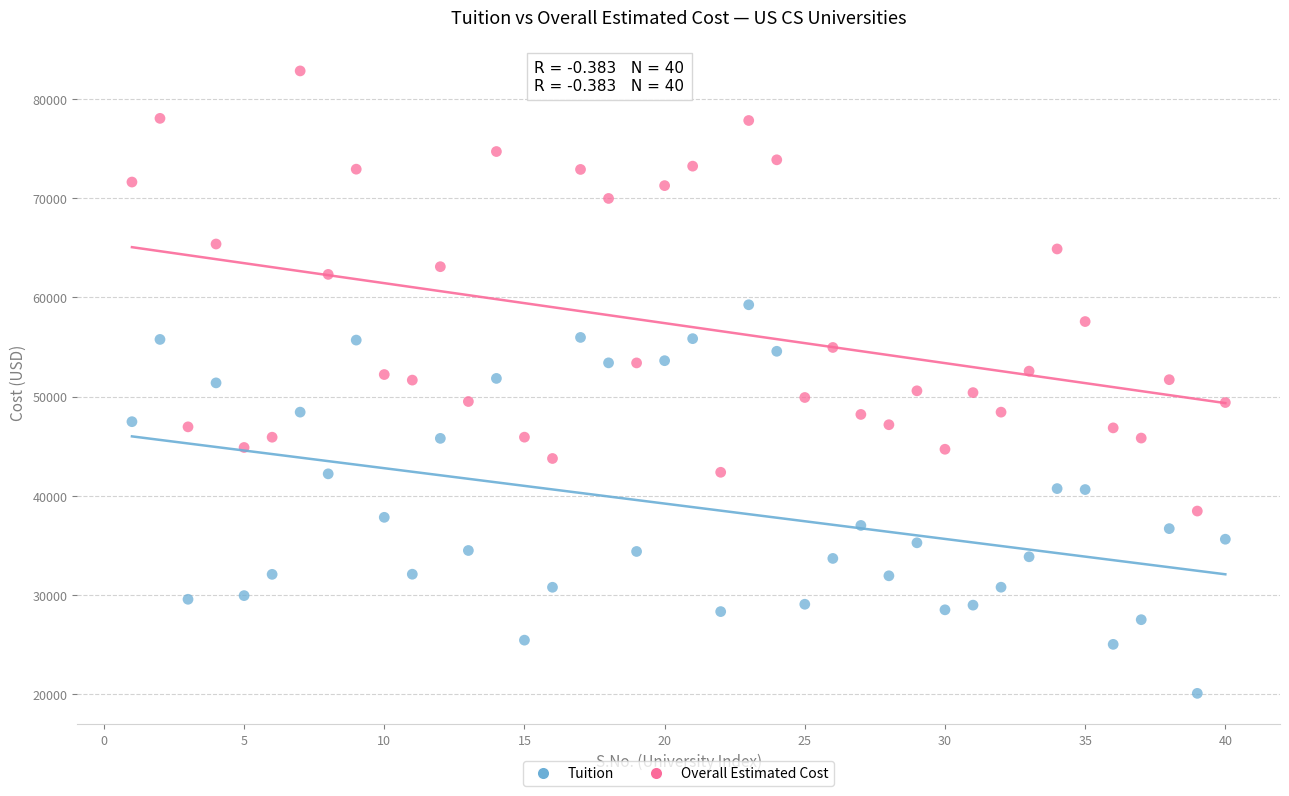

Which series reaches the maximum Y coordinate?

Overall Estimated Cost